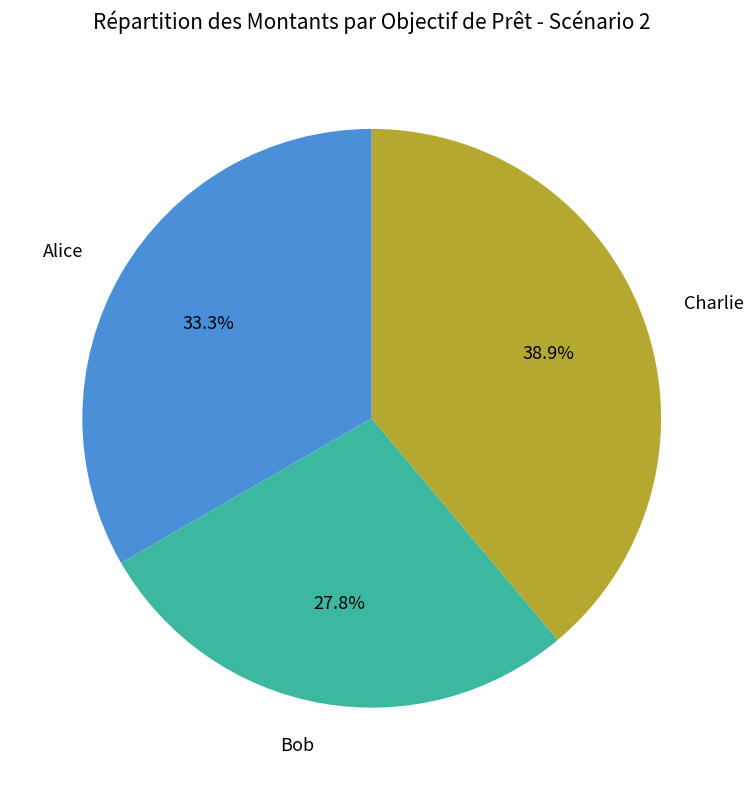

Which category has the biggest portion of the pie?

Charlie